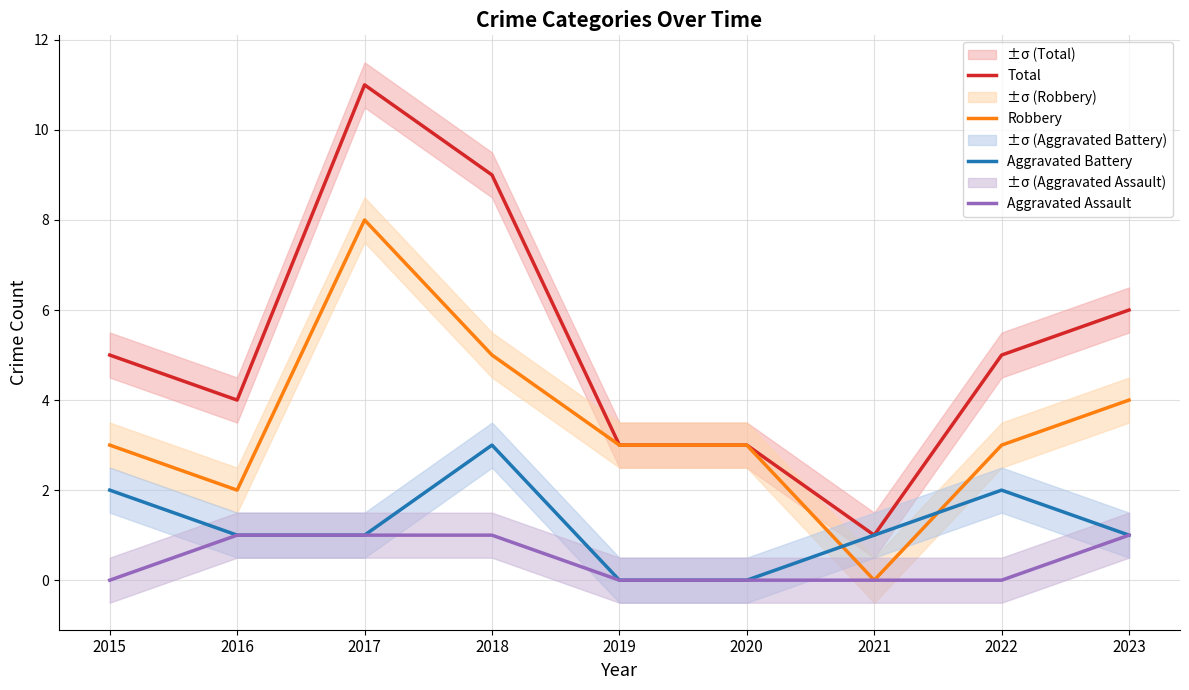

How many interior local valleys does the Robbery series have?

2